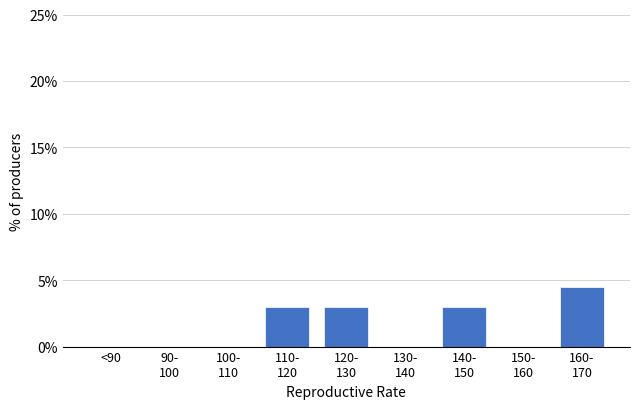

Is it true that the value at <90 is 2.1?

False